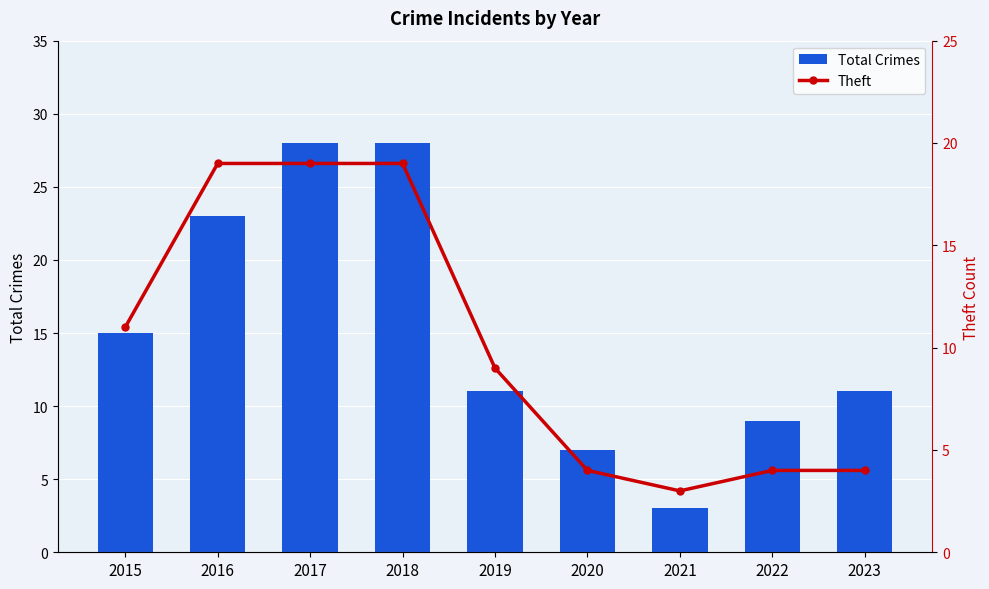

Reading left to right, transcribe all the data shown in this chart.

Total Crimes: 2015=15	2016=23	2017=28	2018=28	2019=11	2020=7	2021=3	2022=9	2023=11
Theft: 2015=11	2016=19	2017=19	2018=19	2019=9	2020=4	2021=3	2022=4	2023=4